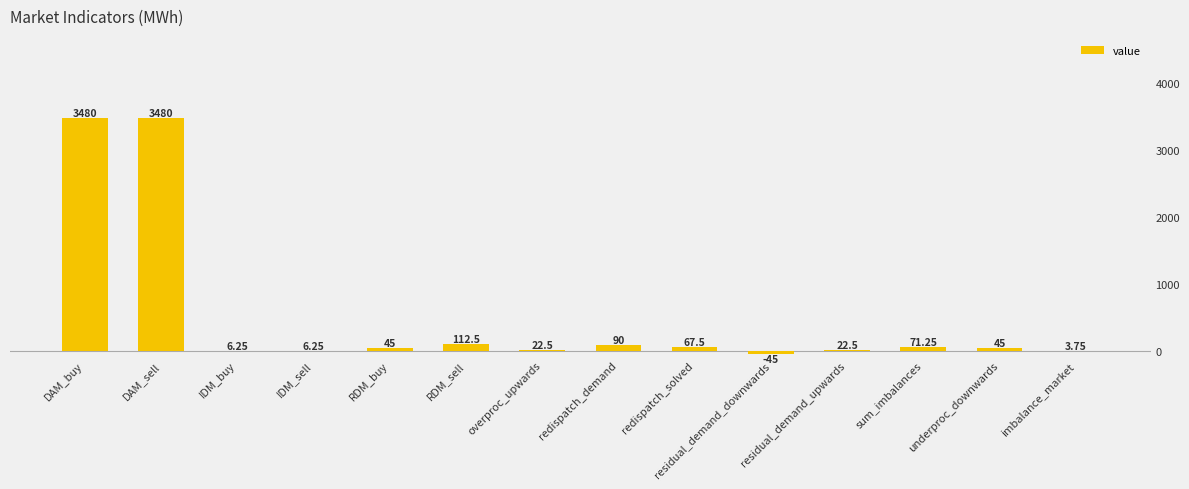

What is the maximum value shown in the chart?

3480.0